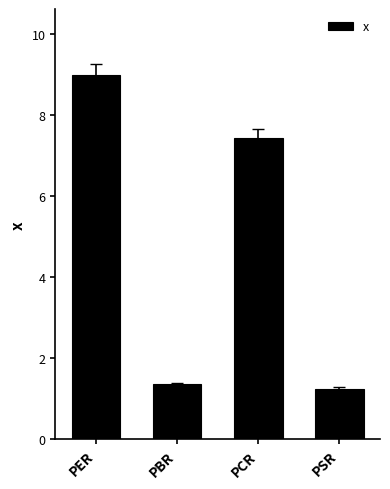

Reading left to right, transcribe all the data shown in this chart.

PER=9.0	PBR=1.4	PCR=7.4	PSR=1.3